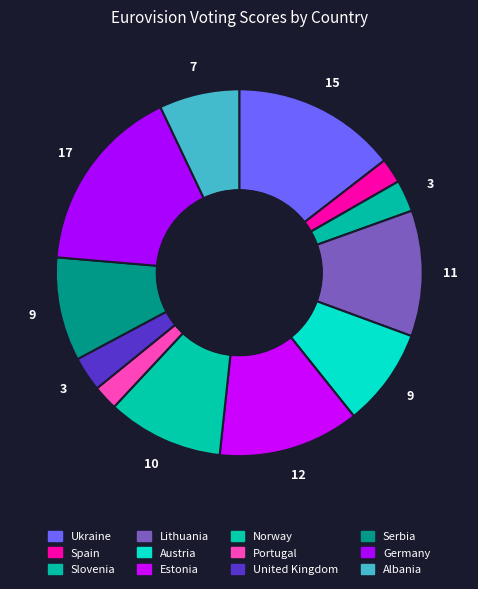

Count the number of slices in the pie.

12